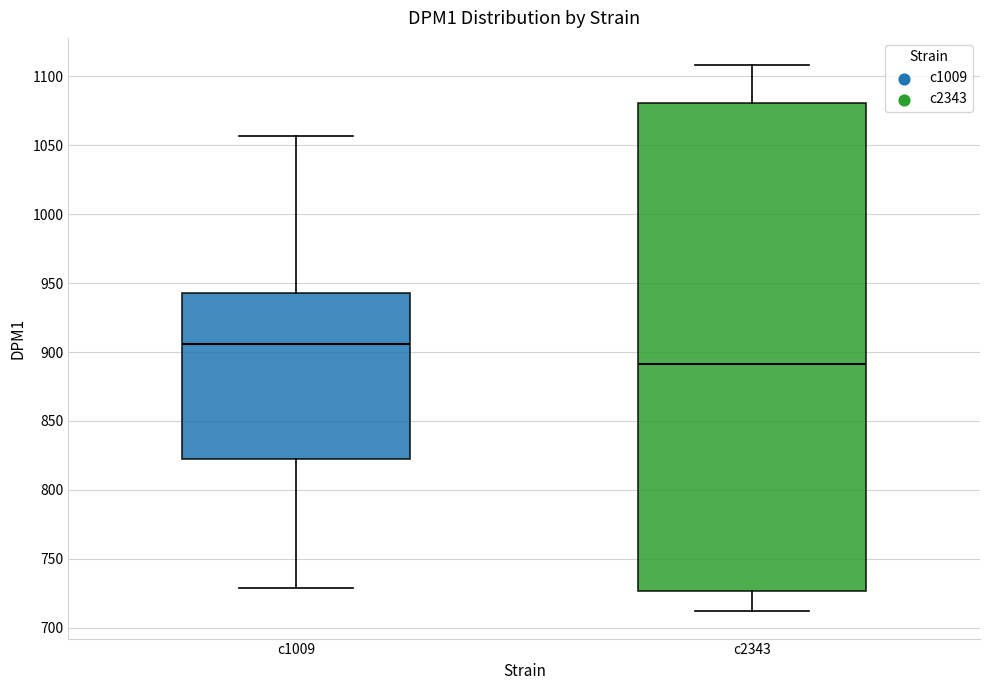

Where does the median line of the box for c1009 sit on the y-axis? The values are not printed on the chart, so give them approximately, as read against the axis.

905